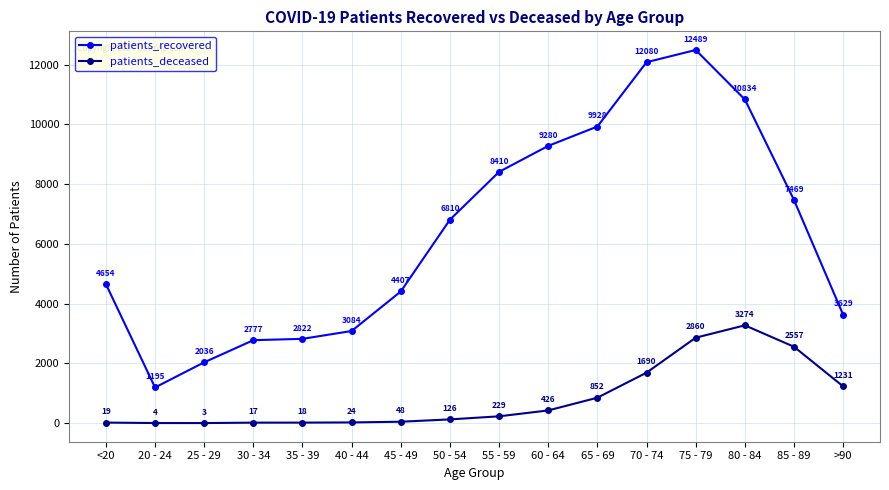

Is it true that patients_deceased equals 852 at 65 - 69?

True